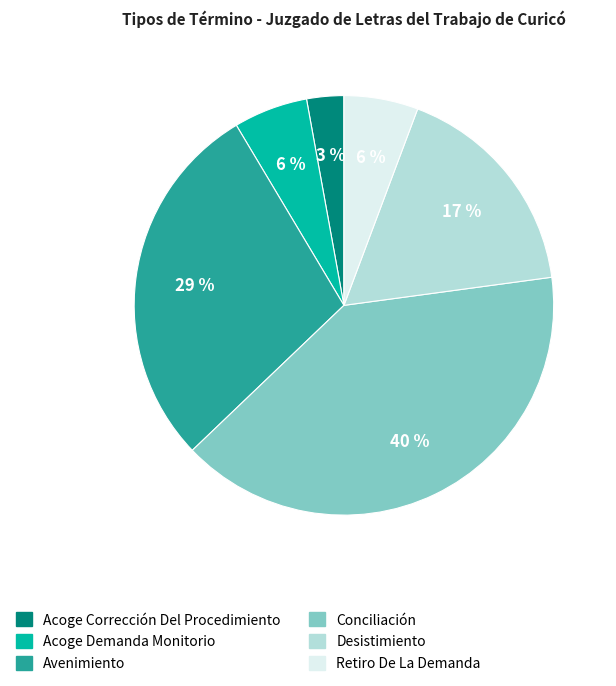

How many slices are in this pie chart?

6